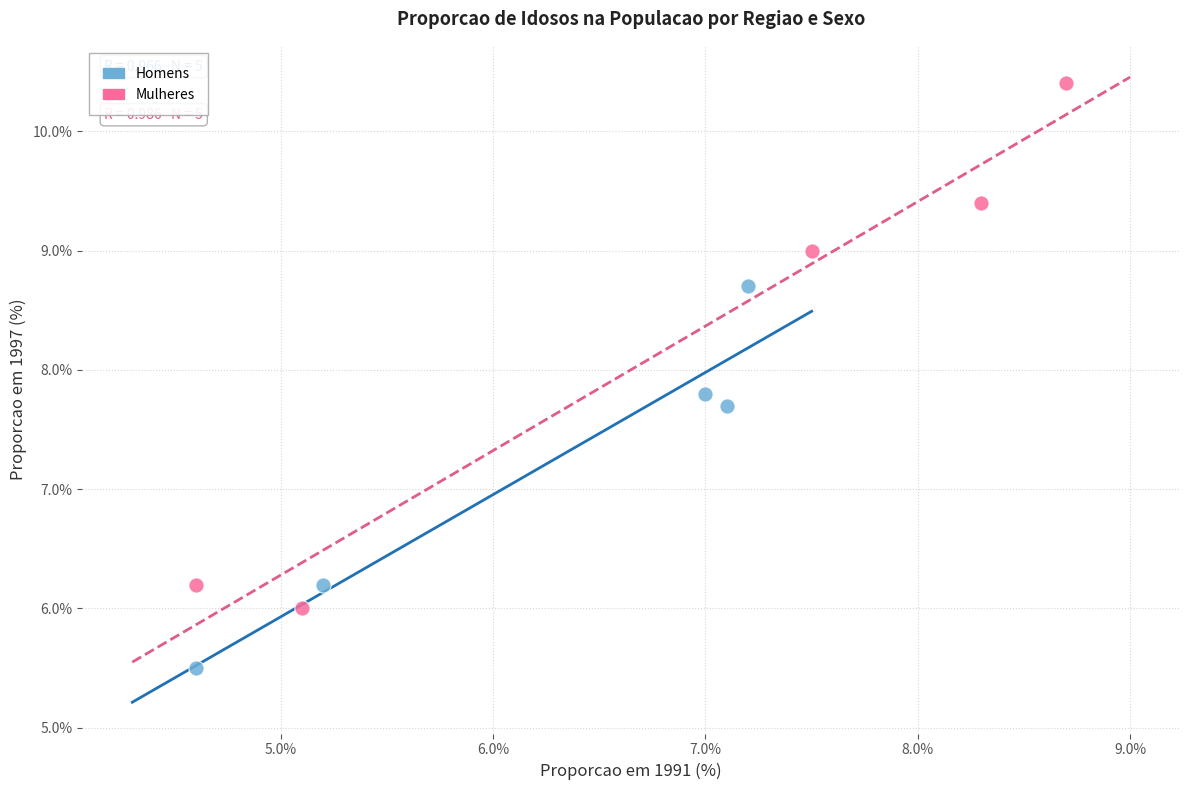

Which series has the widest spread of Y values?

Mulheres